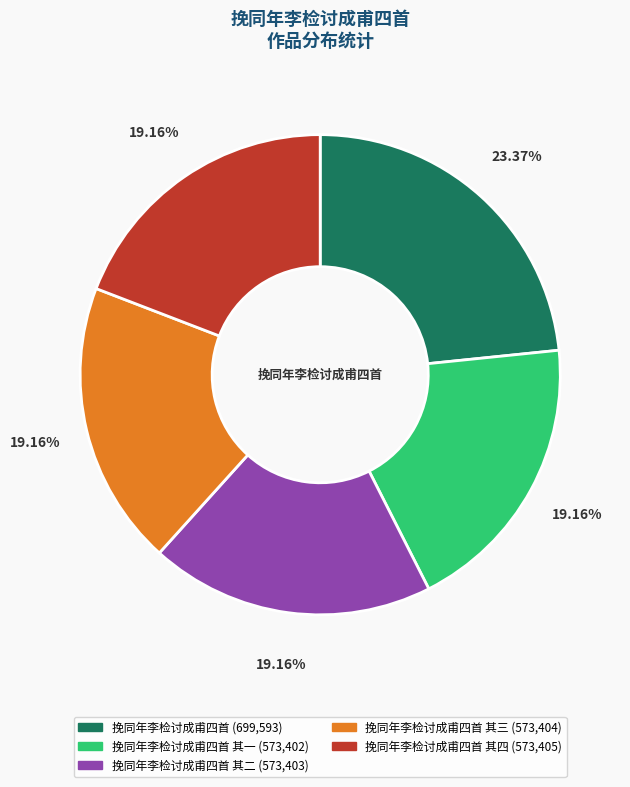

Is there any slice that represents more than half of the pie?

No